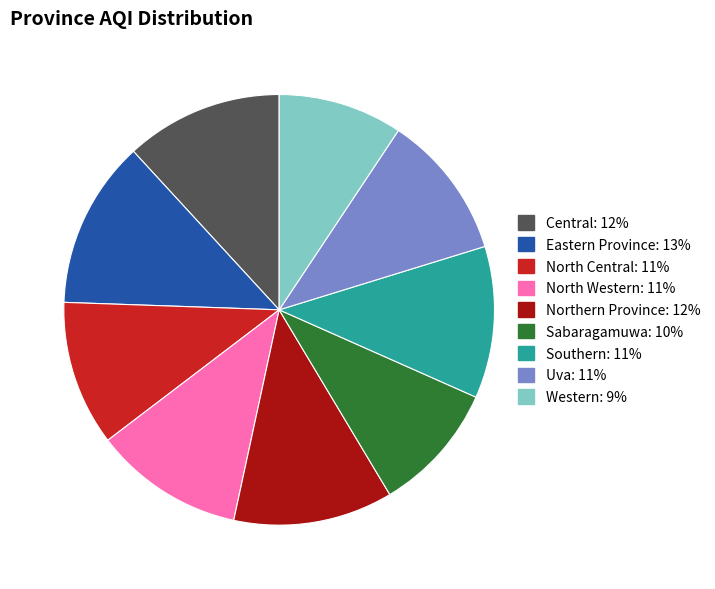

Which slice is the largest?

Eastern Province